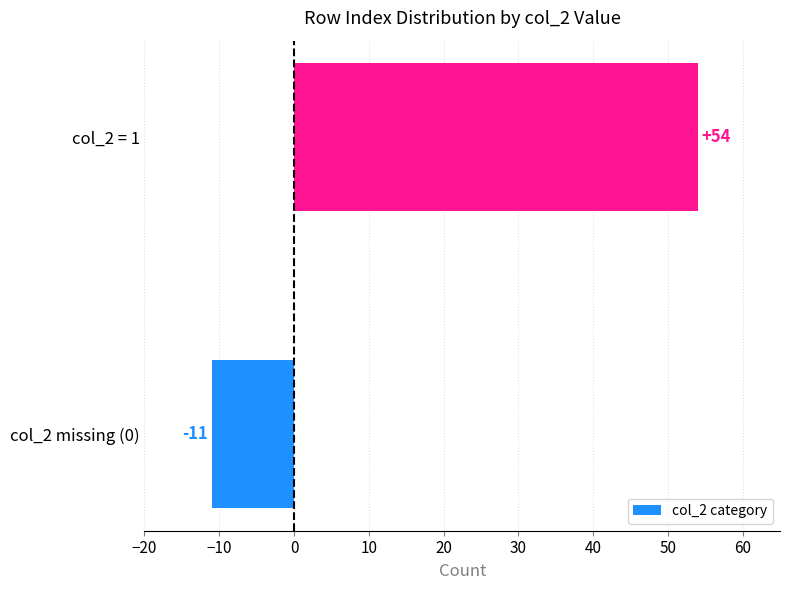

What is the difference between the maximum and minimum values?

65